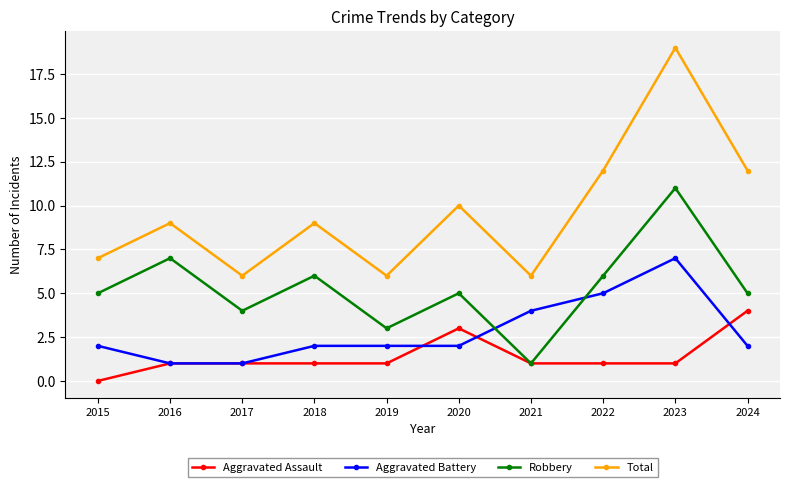

Which series has the largest range (max minus min)?

Total